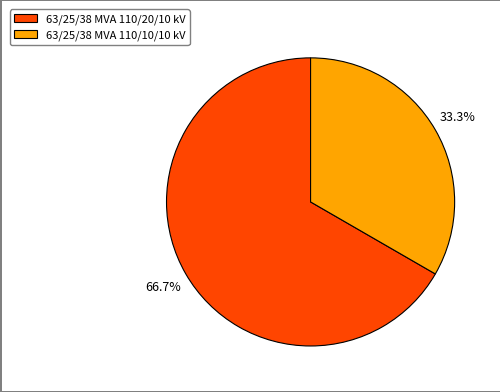

Is it true that 63/25/38 MVA 110/20/10 kV is 53% of the pie?

False